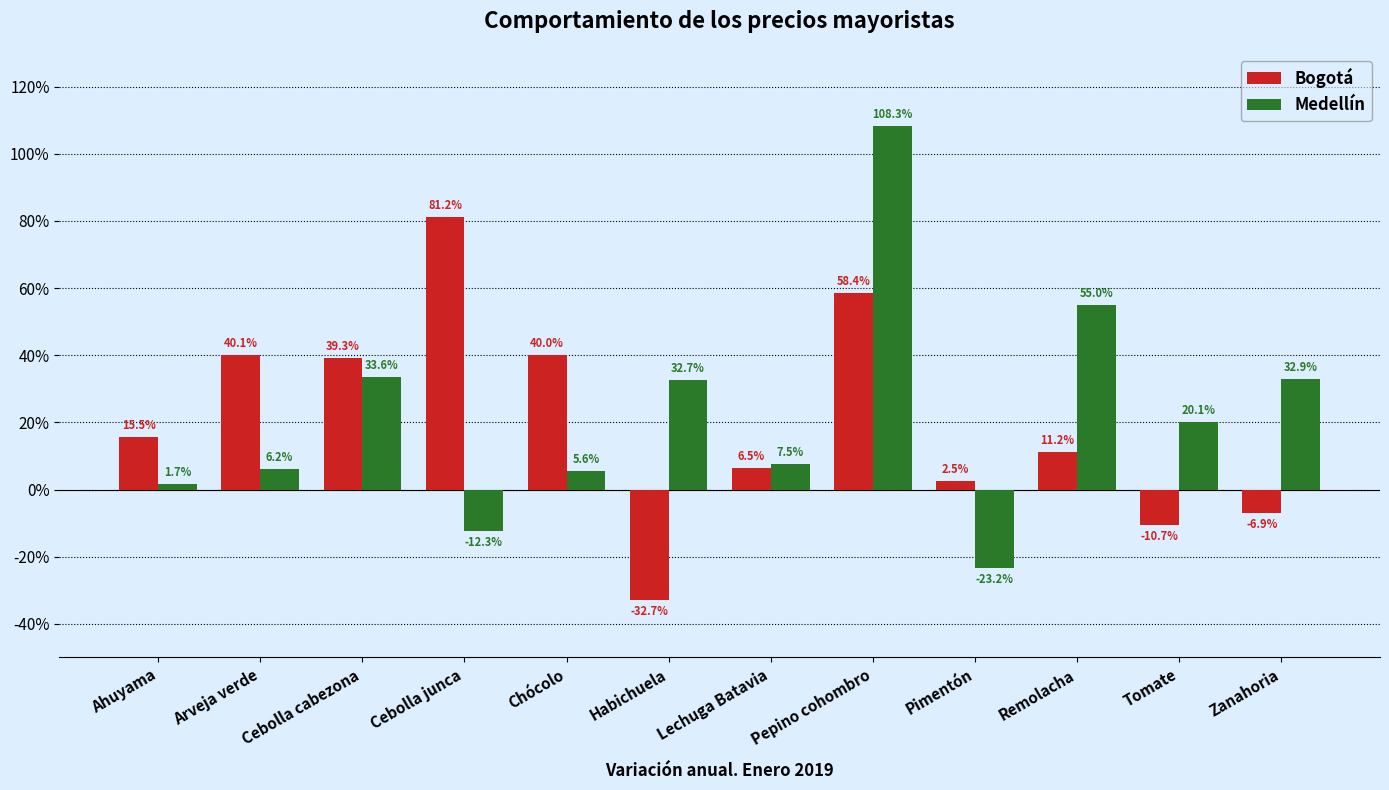

What is the minimum value shown in the chart?

-32.7